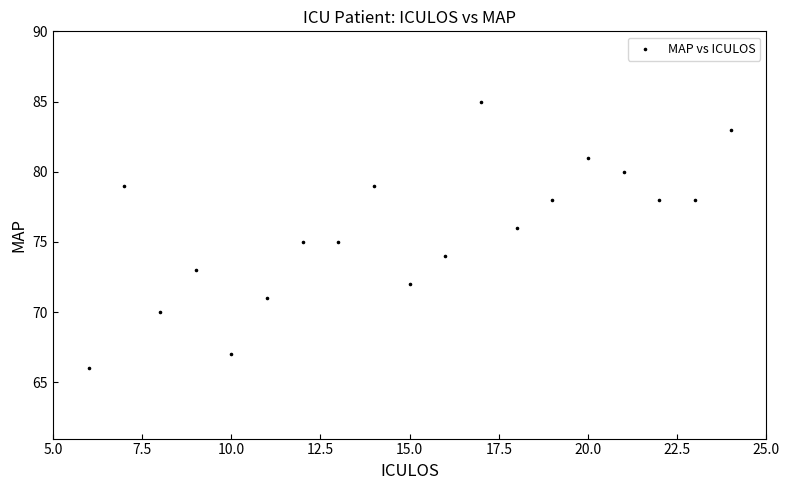

What is the range of X values (max minus min)?

18